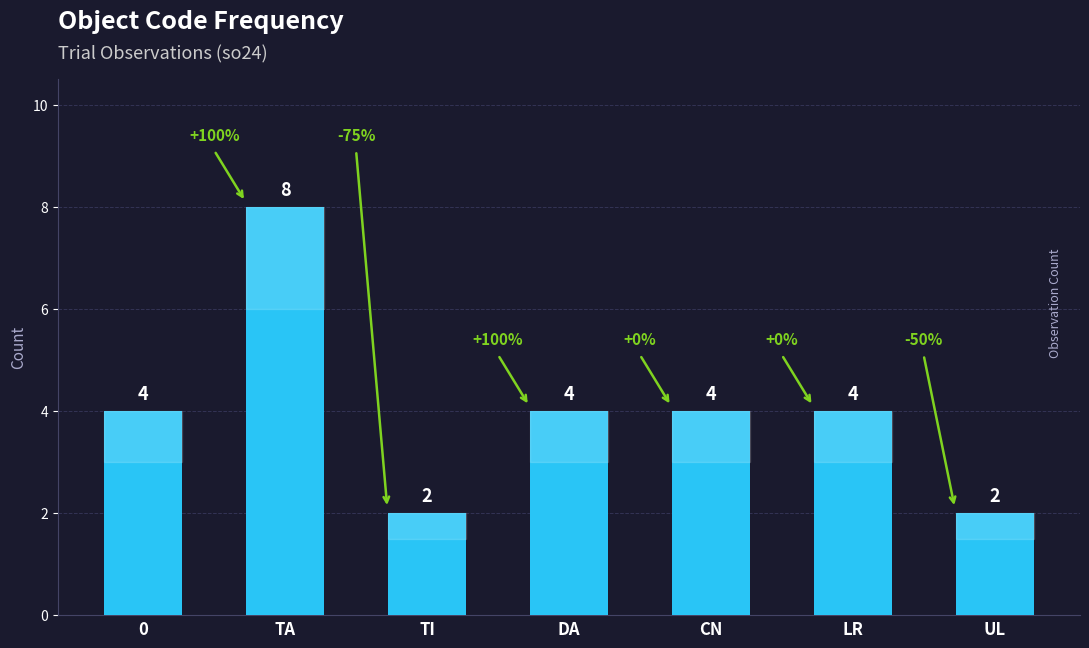

How many bars are there in total?

7